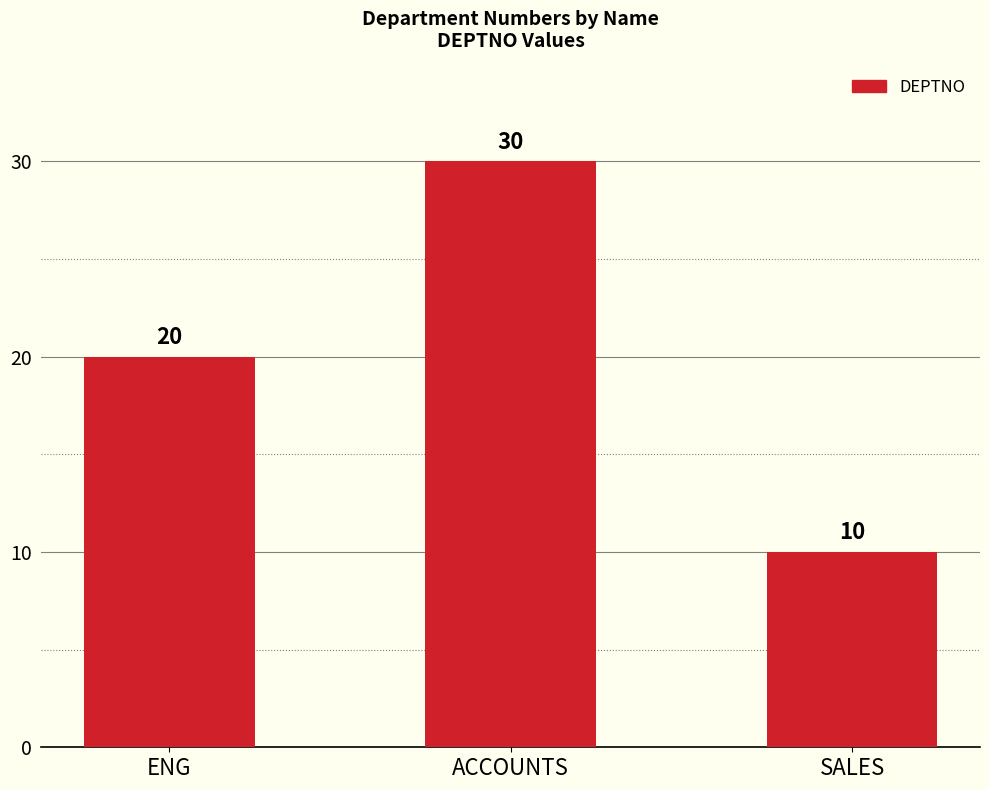

Between ENG and SALES, which is larger?

ENG